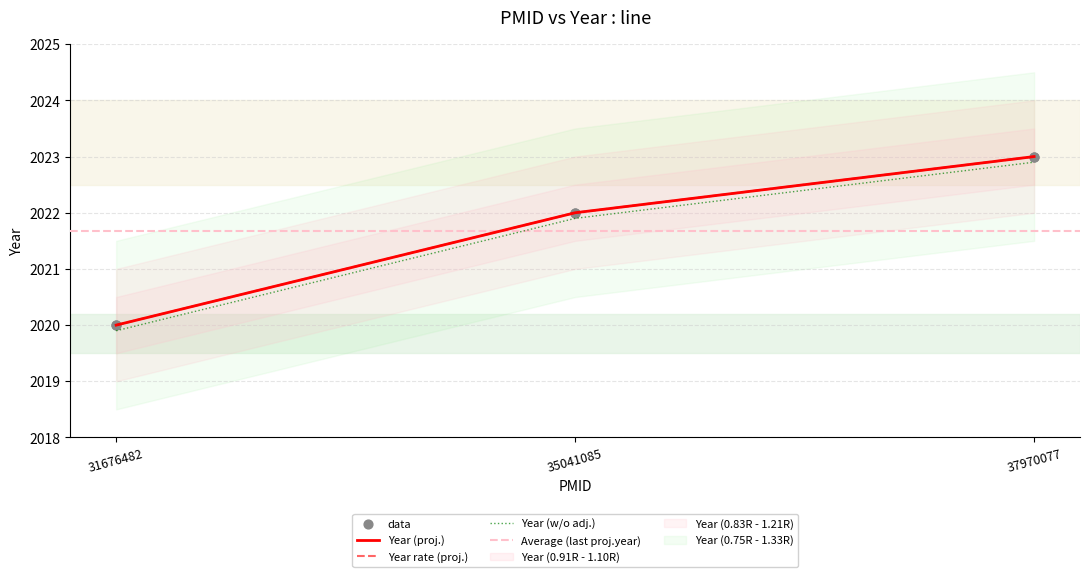

What is the change in value from 31676482 to 37970077?

+3